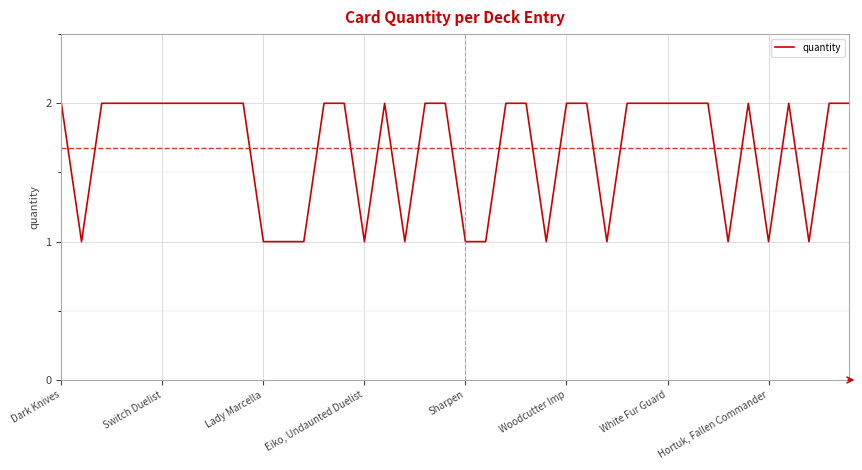

Is this an area chart (filled region under the line)?

No